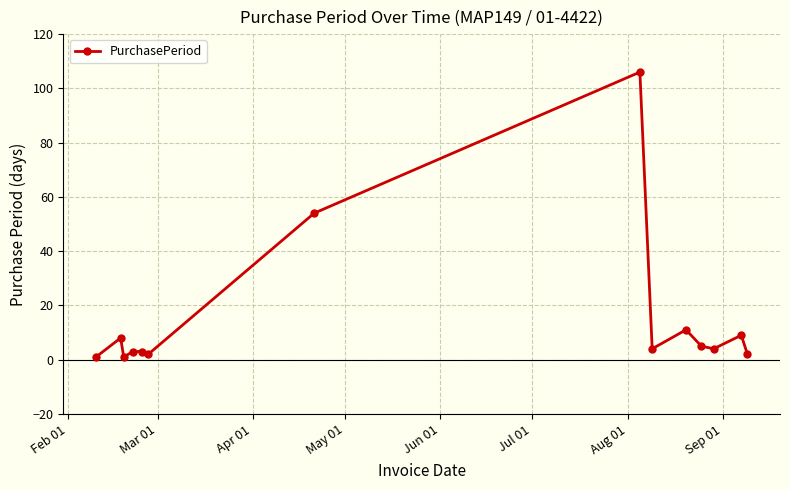

True or false: the data has more than 0 interior local peaks.

True